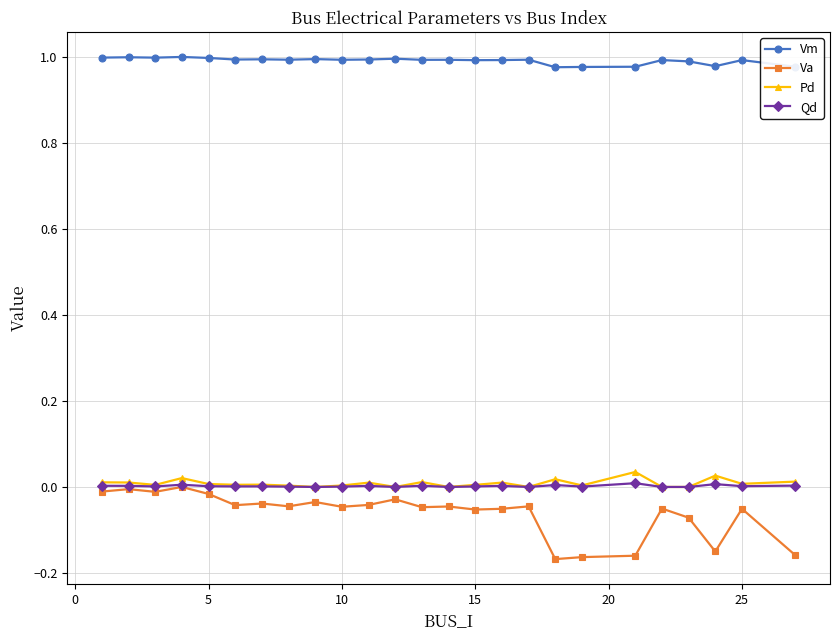

Which series has the widest spread of values?

Va